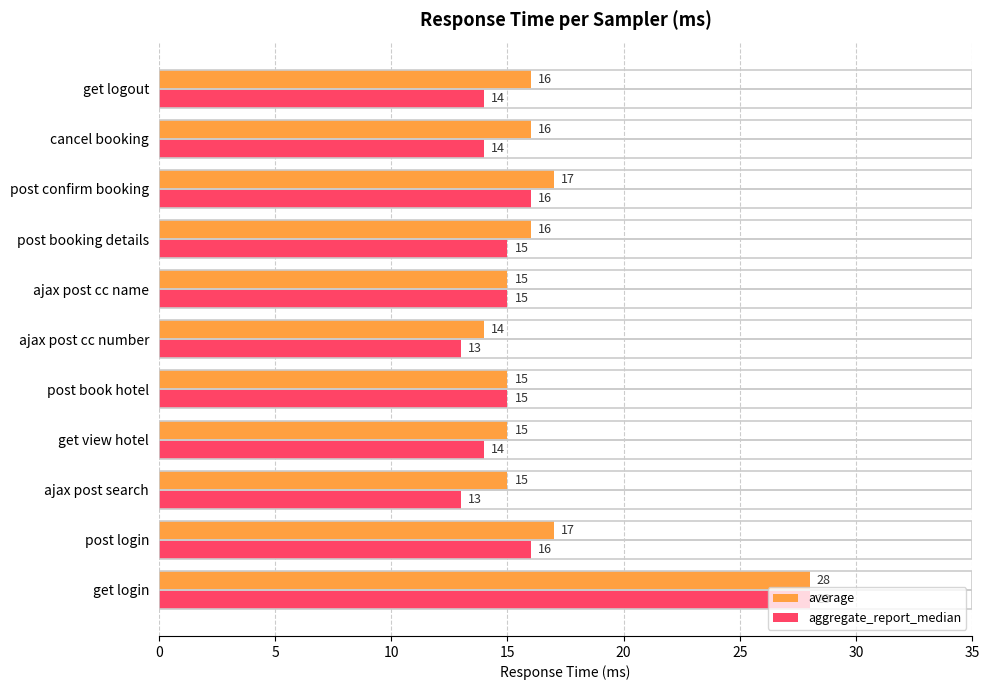

Is it true that aggregate_report_median equals 15 at post booking details?

True